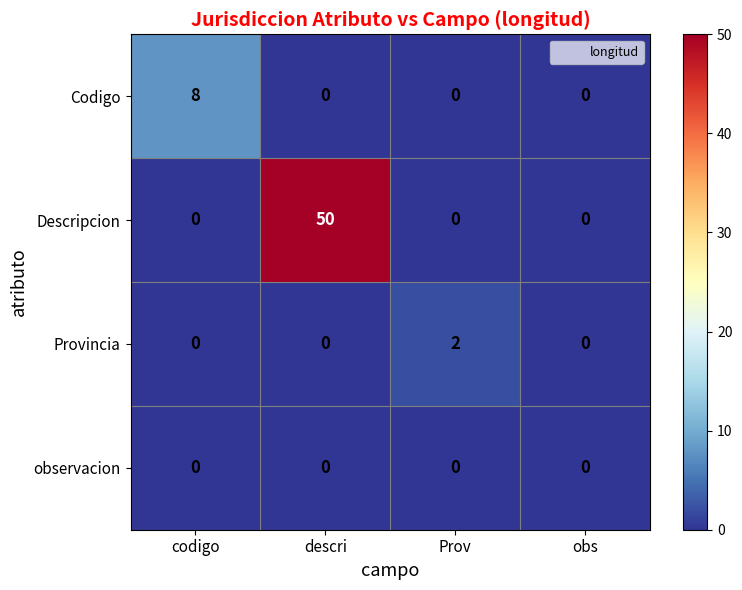

How many data points does each series have?

4